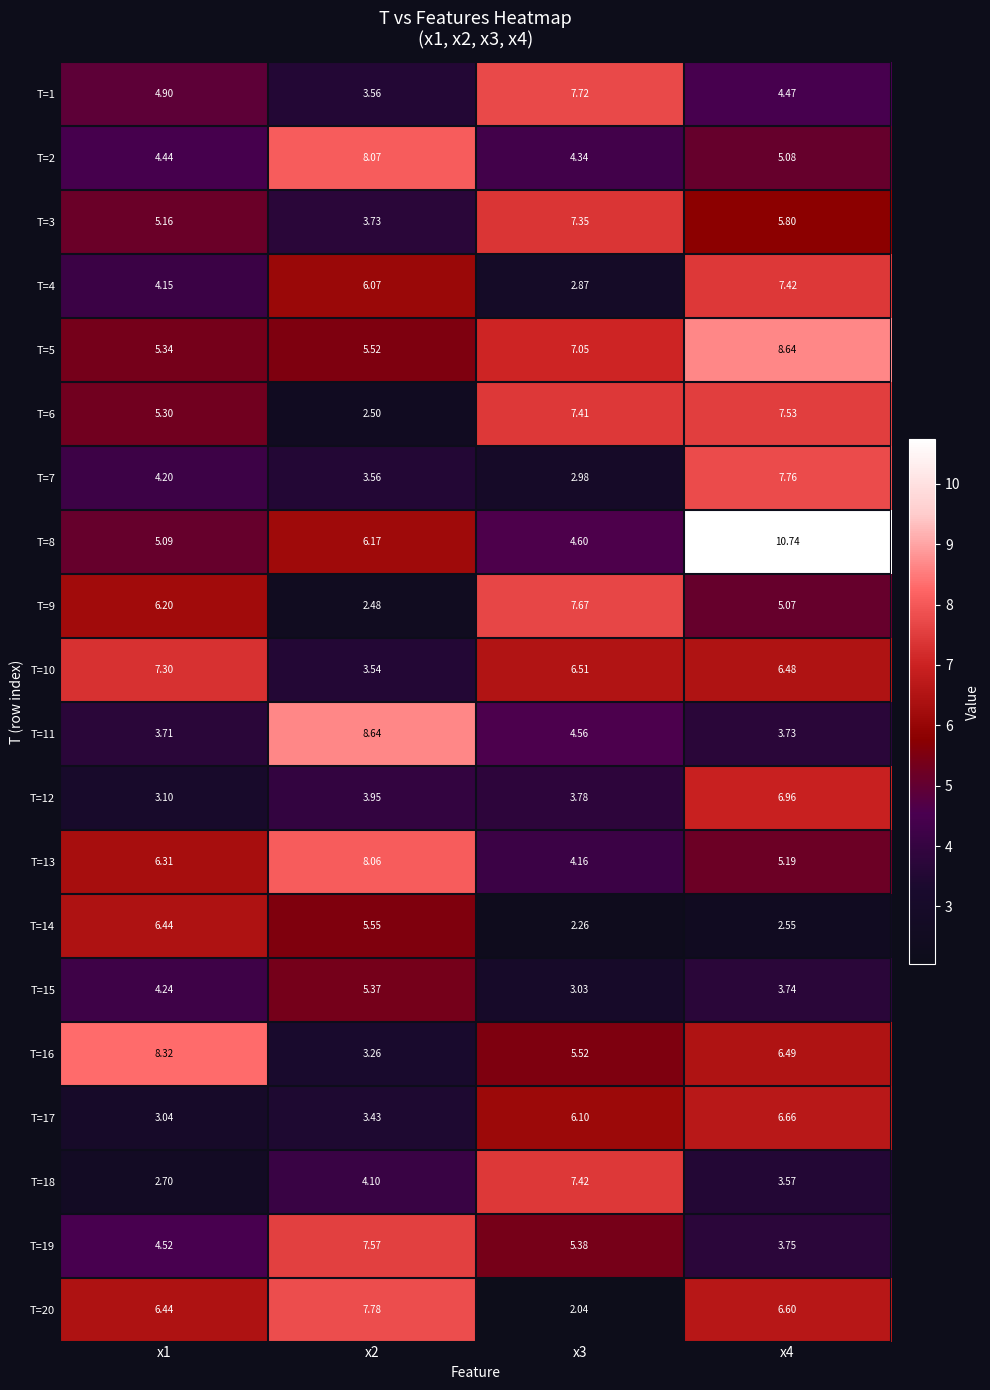

At x2, list the series in order from smallest to largest.

T=9, T=6, T=16, T=17, T=10, T=1, T=7, T=3, T=12, T=18, T=15, T=5, T=14, T=4, T=8, T=19, T=20, T=13, T=2, T=11